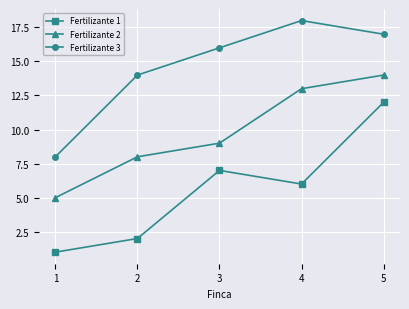

Reading right to left, extract all data points from this chart.

Fertilizante 1: 5=12	4=6	3=7	2=2	1=1
Fertilizante 2: 5=14	4=13	3=9	2=8	1=5
Fertilizante 3: 5=17	4=18	3=16	2=14	1=8